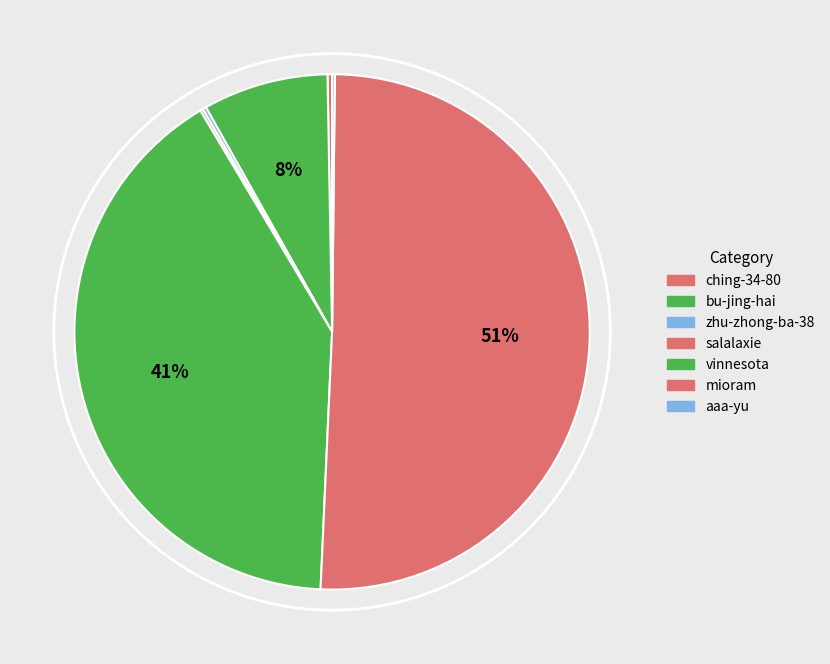

To the nearest percent, what is the average slice percentage?

14%